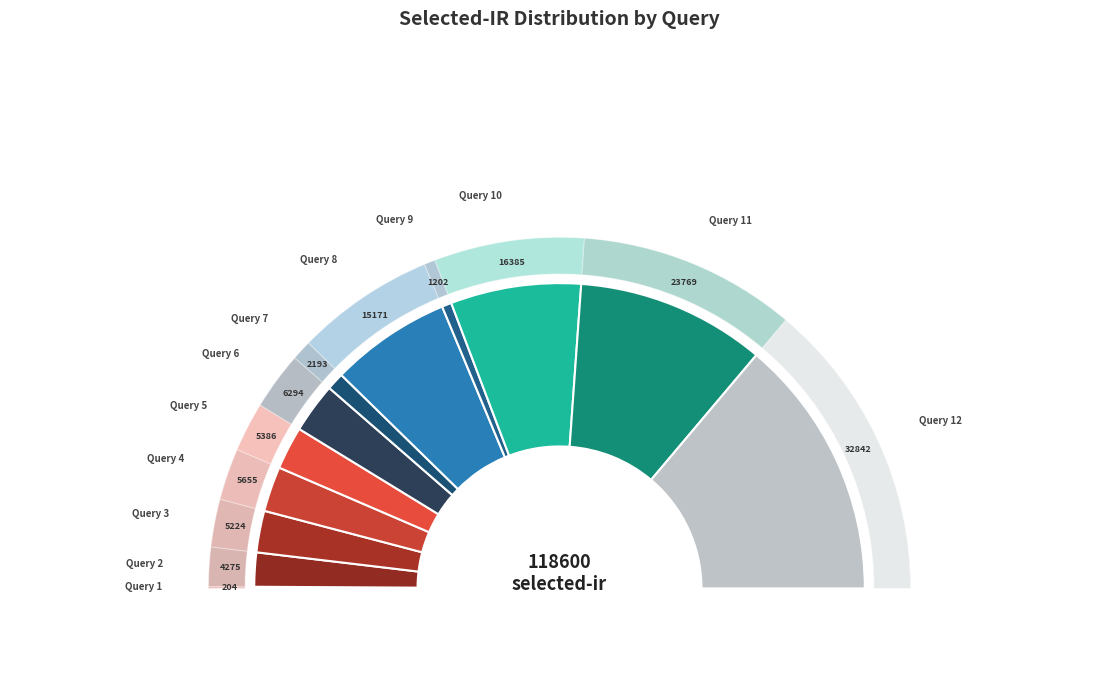

Rank the categories by value from lowest to highest.

Query 1, Query 9, Query 7, Query 2, Query 3, Query 5, Query 4, Query 6, Query 8, Query 10, Query 11, Query 12